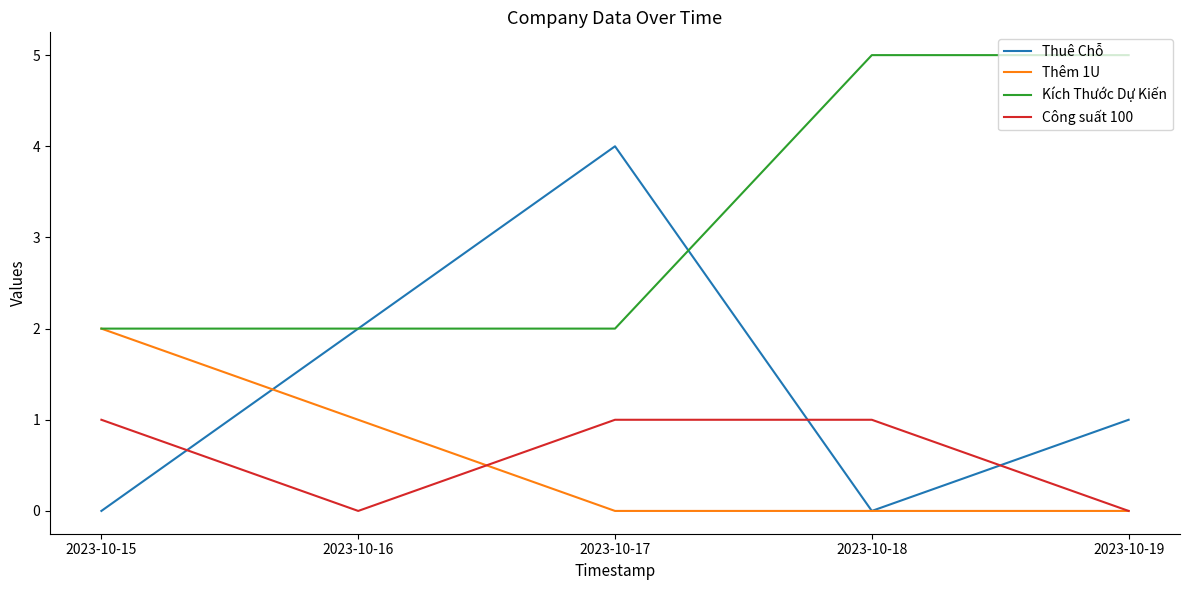

How many intersections are there between Thuê Chỗ and Công suất 100?

3